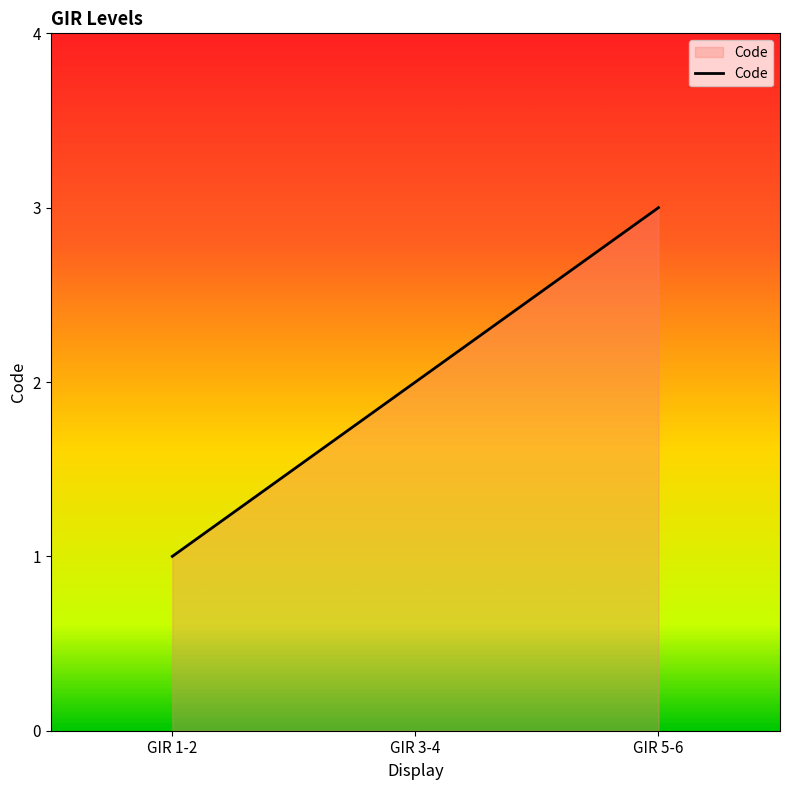

Rank the categories by value from lowest to highest.

GIR 1-2, GIR 3-4, GIR 5-6